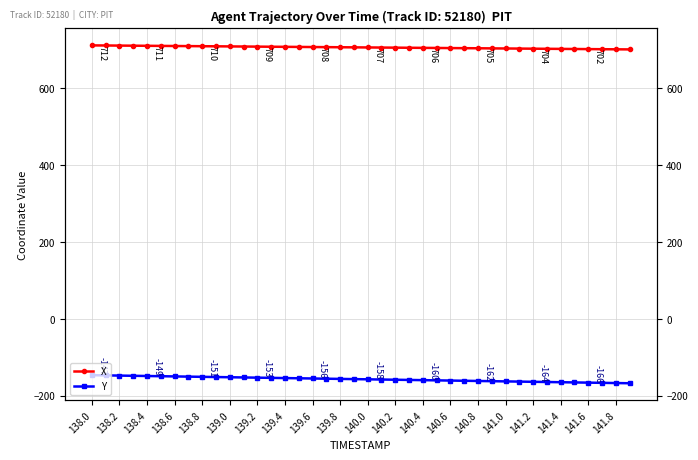

How many values in the Y series exceed -157?

19